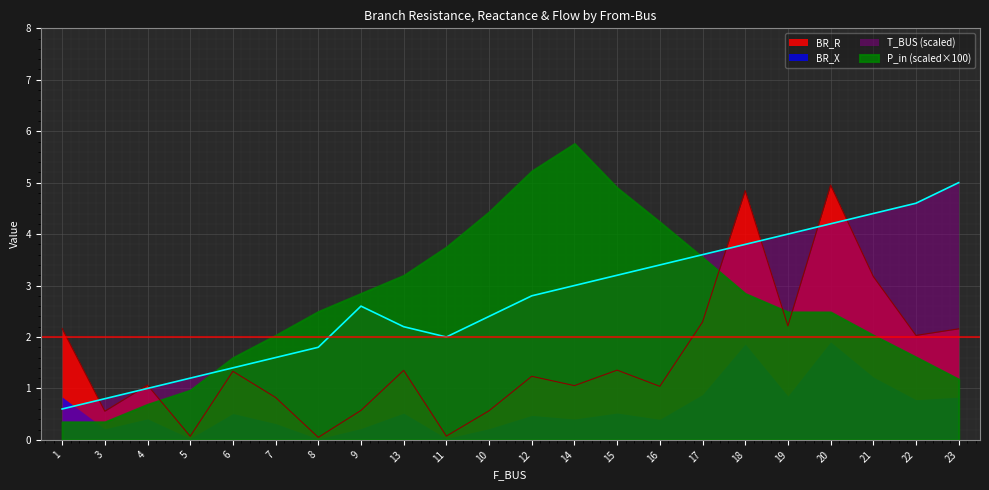

What is the label of the 7th point from the right?

17